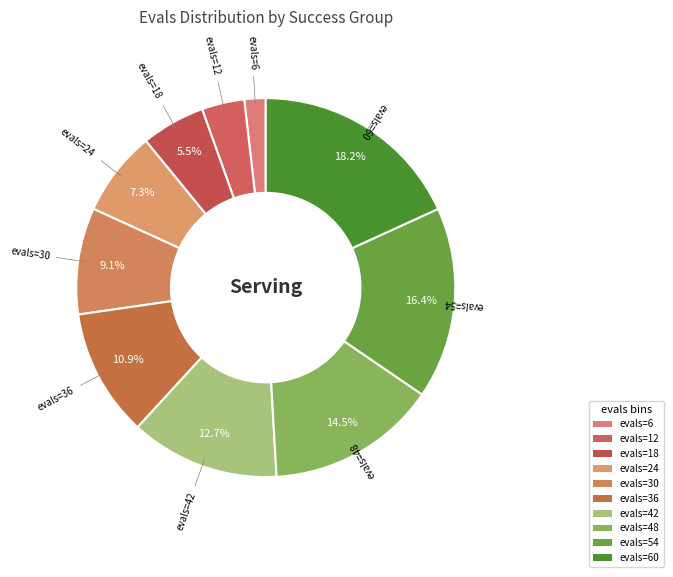

Do evals=48 and evals=24 together represent more than half of the pie?

No